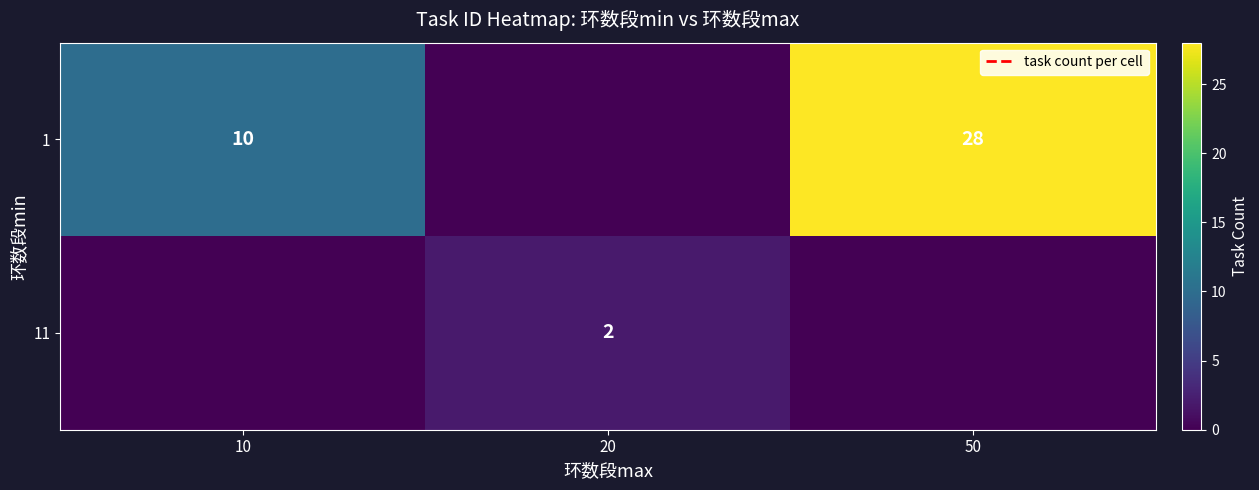

Is the value of 1 at 50 greater than the value of 11 at 20?

Yes